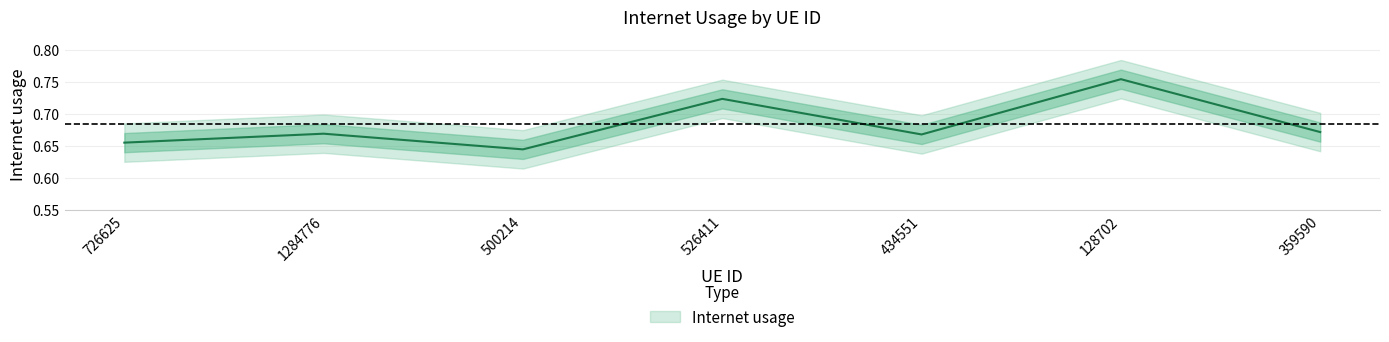

What is the difference between the maximum and second lowest values?

0.1